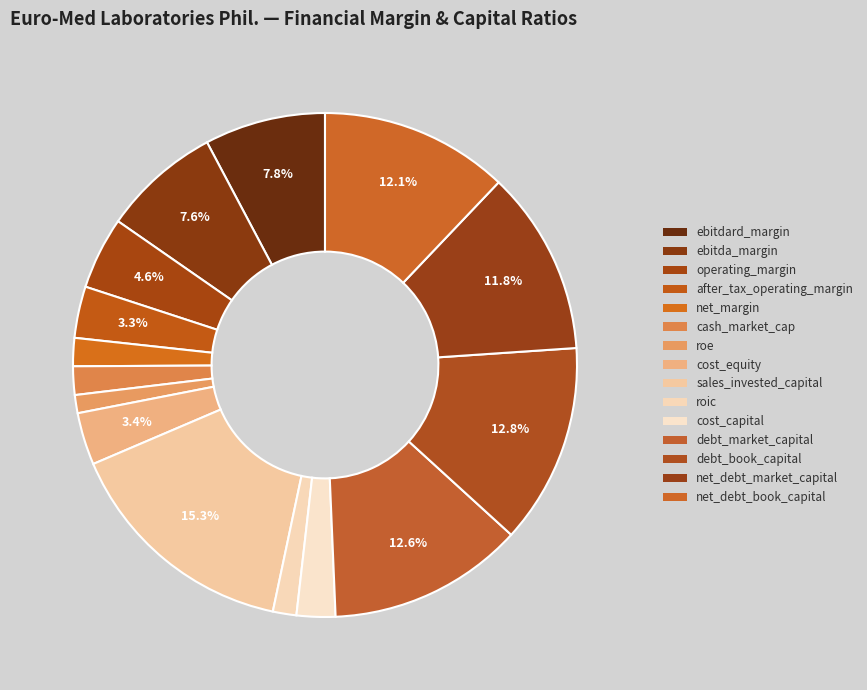

Which category has the smallest portion of the pie?

roe